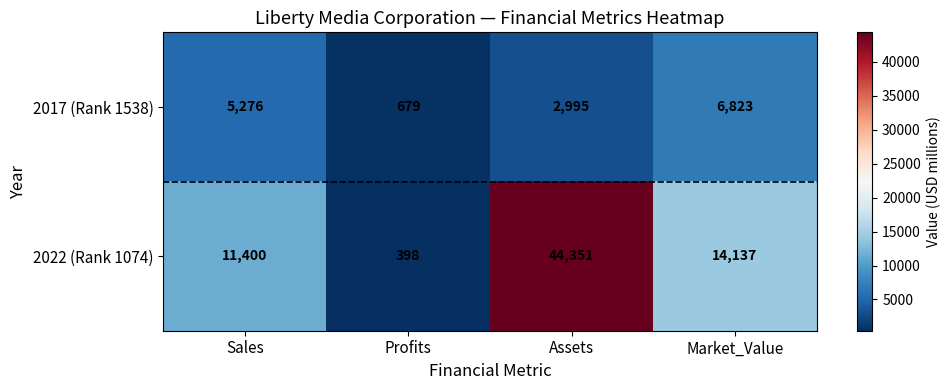

At which label is 2022 (Rank 1074) closest to 22374?

Market_Value